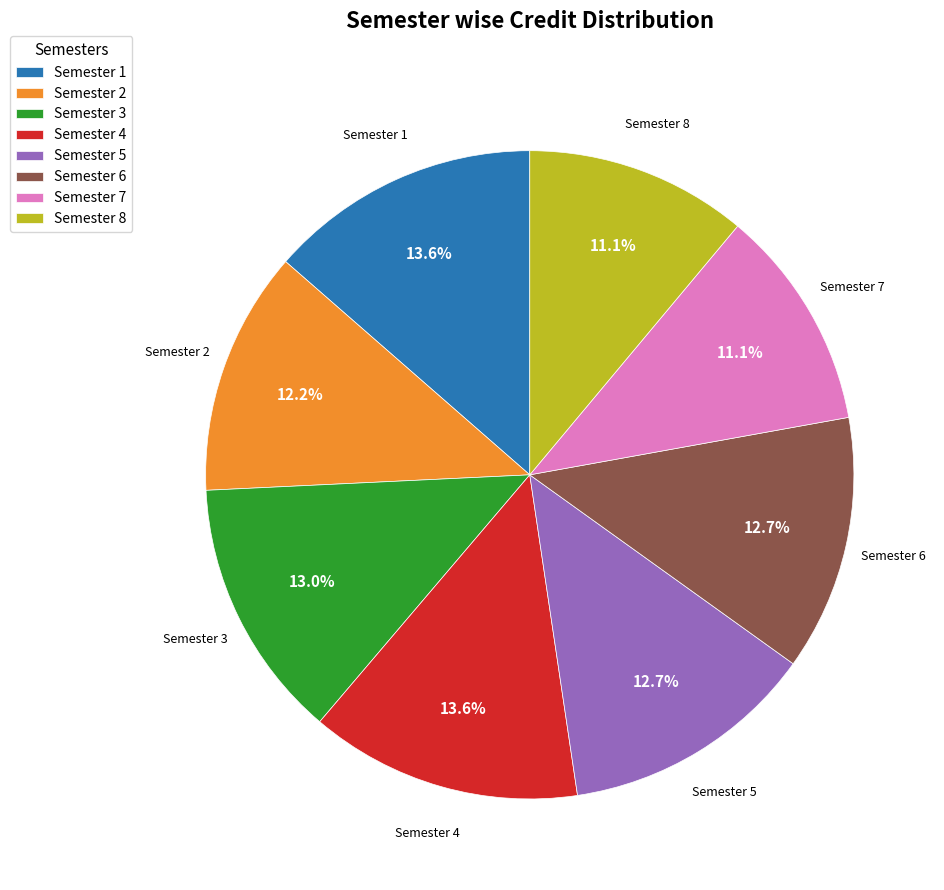

Count the number of slices in the pie.

8